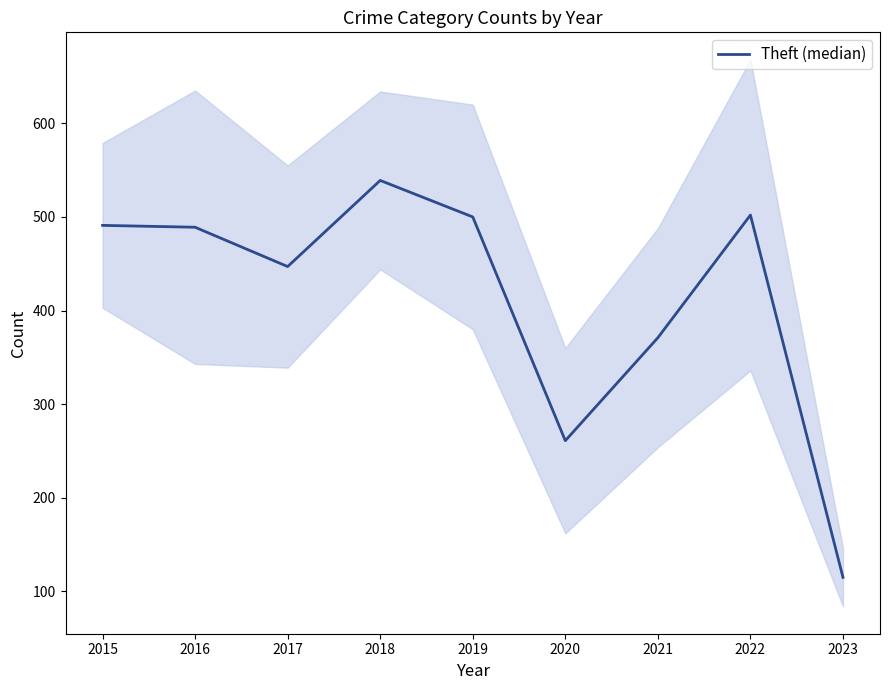

At which category does the data reach its first local peak?

2018